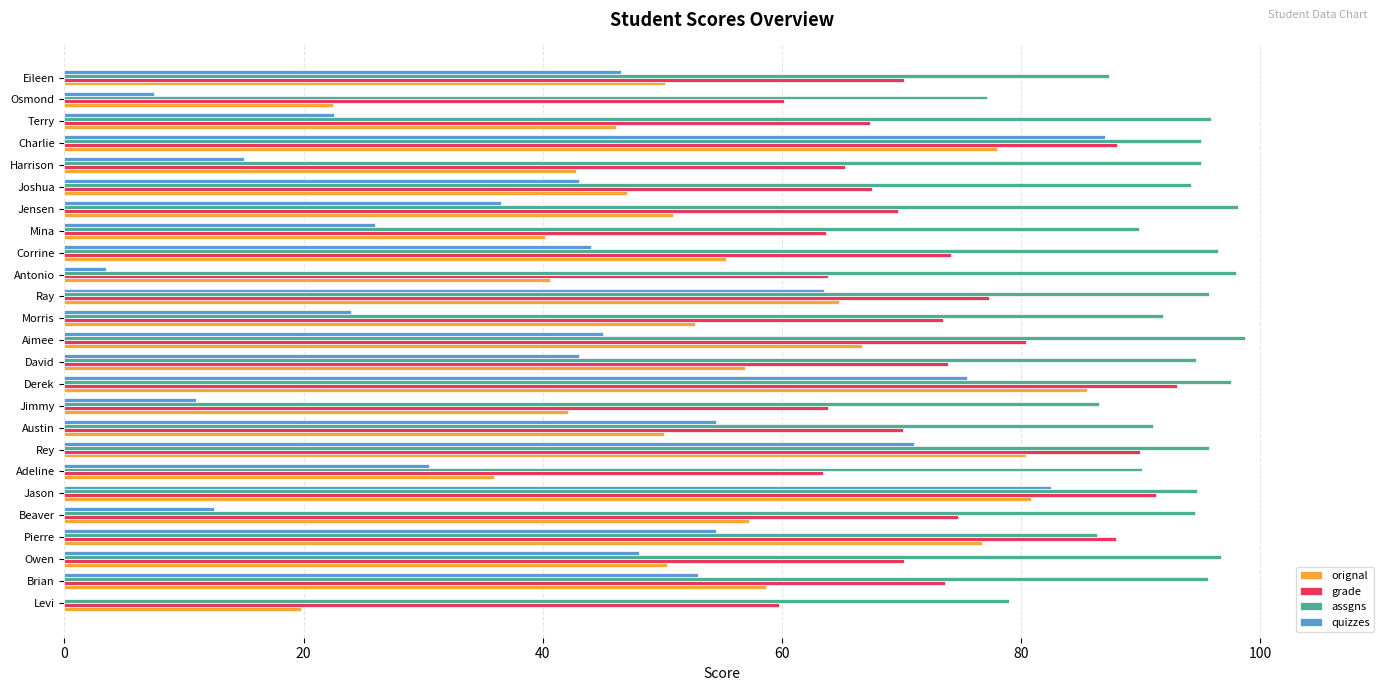

What is the maximum value shown in the chart?

98.8